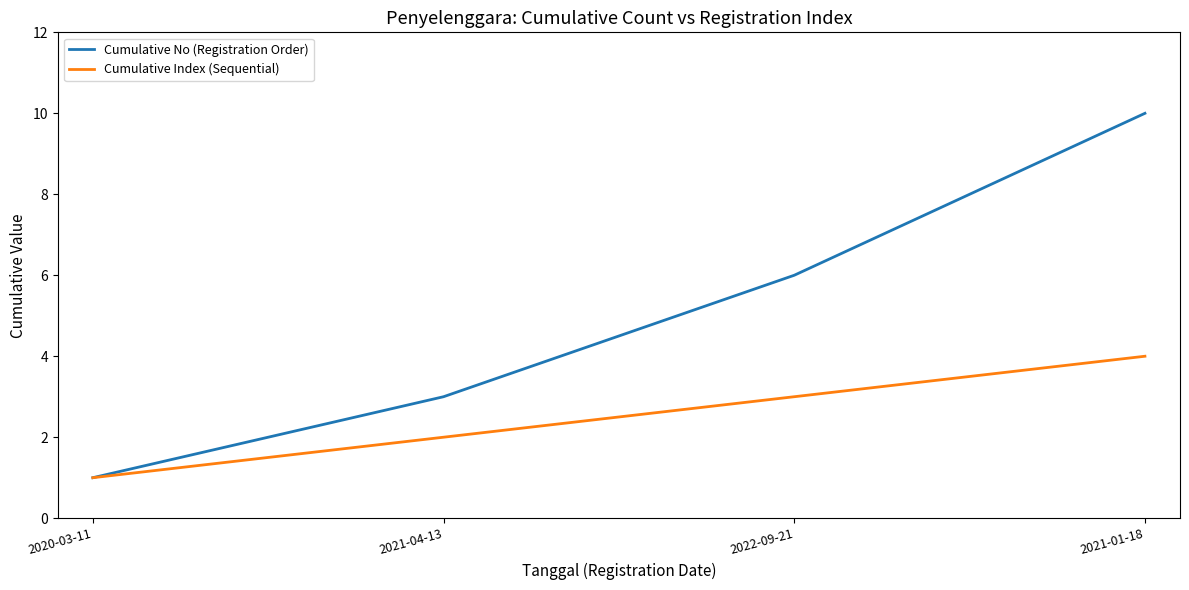

True or false: Cumulative No (Registration Order) has a value of 0 at 2020-03-11.

False